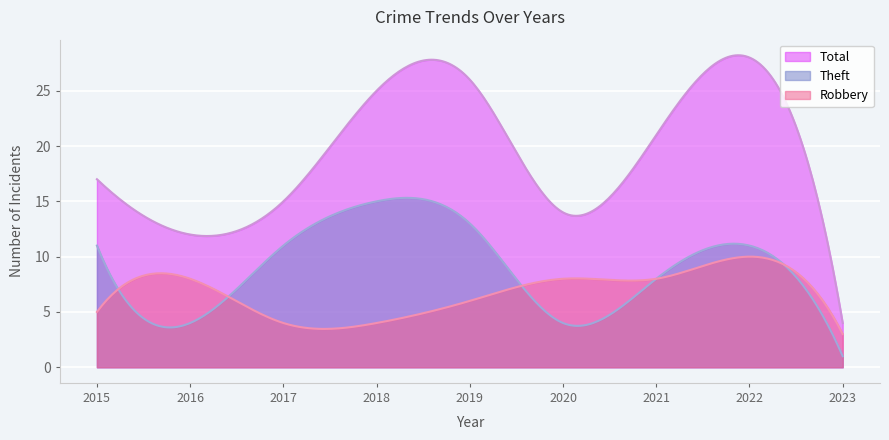

What is the average value of the Total series?

19.3